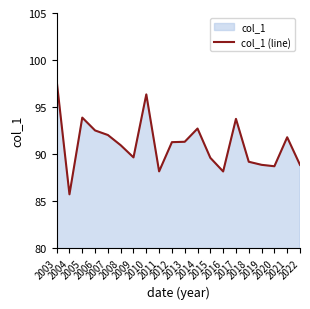

What is the minimum value shown in the chart?

85.7